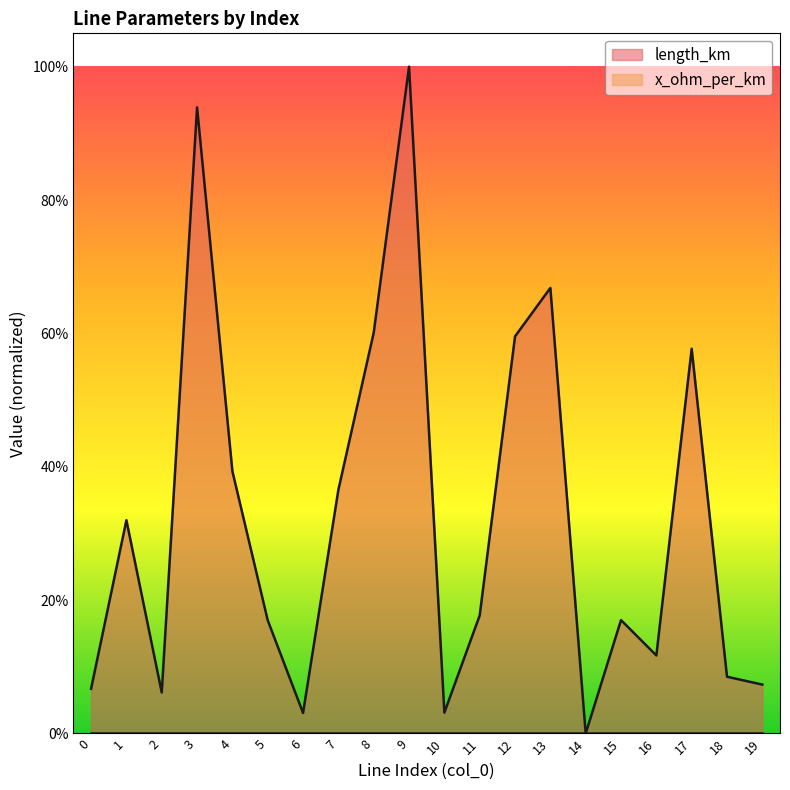

Does the chart display data point markers on the line(s)?

No